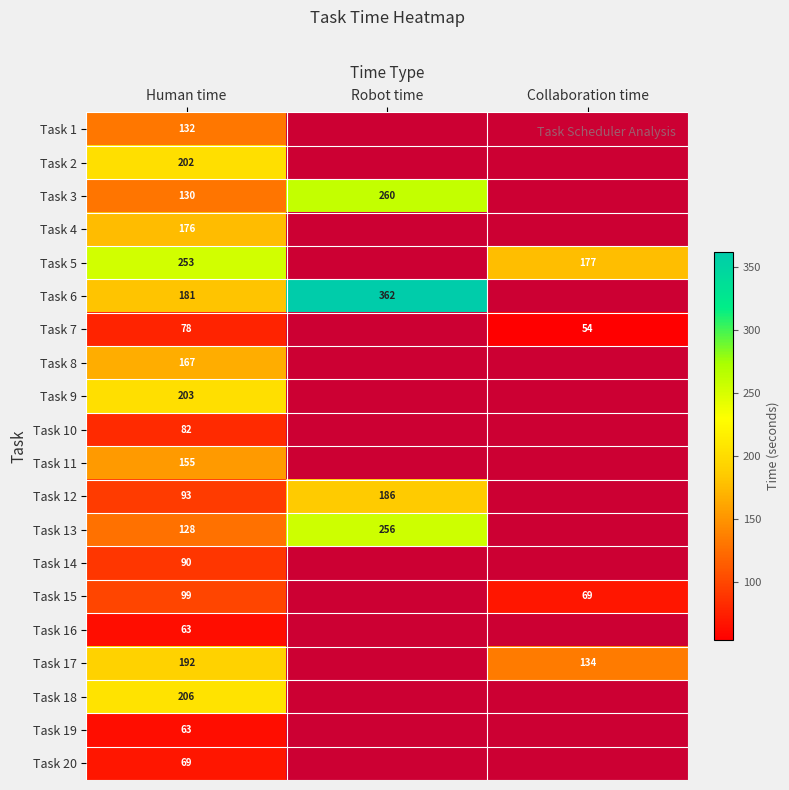

Is it true that Task 14 equals 90 at Human time?

True